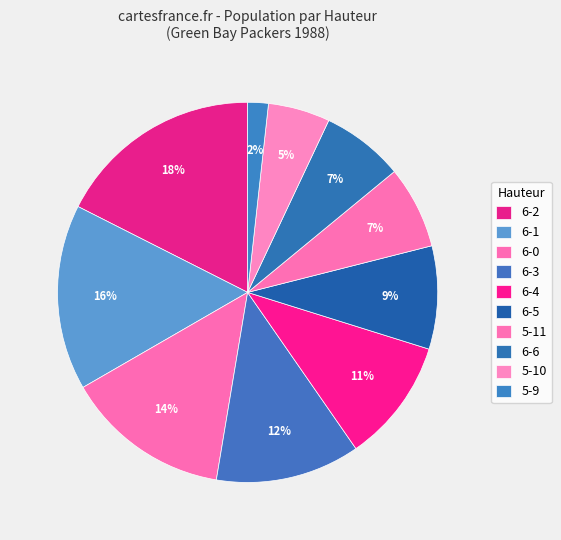

What percentage is the 6-6 slice, to the nearest percent?

7%